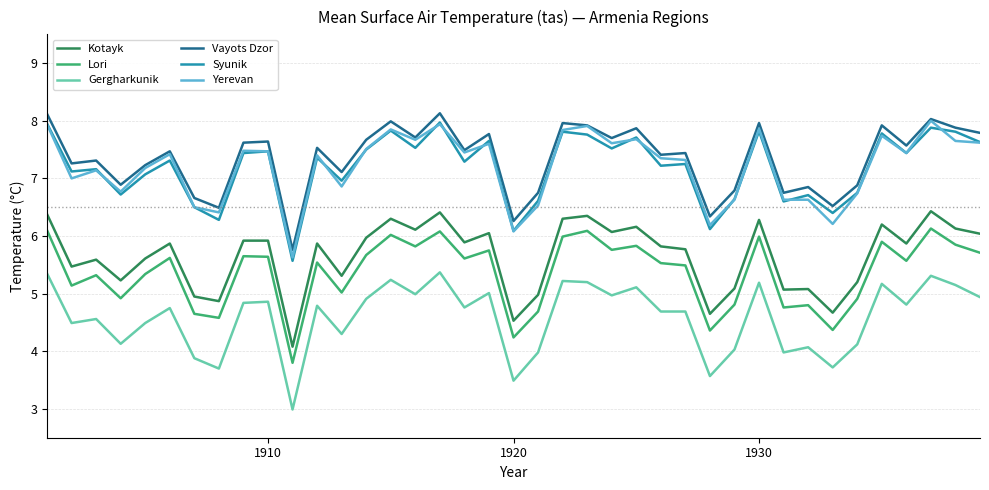

Does the chart have visible grid lines?

Yes